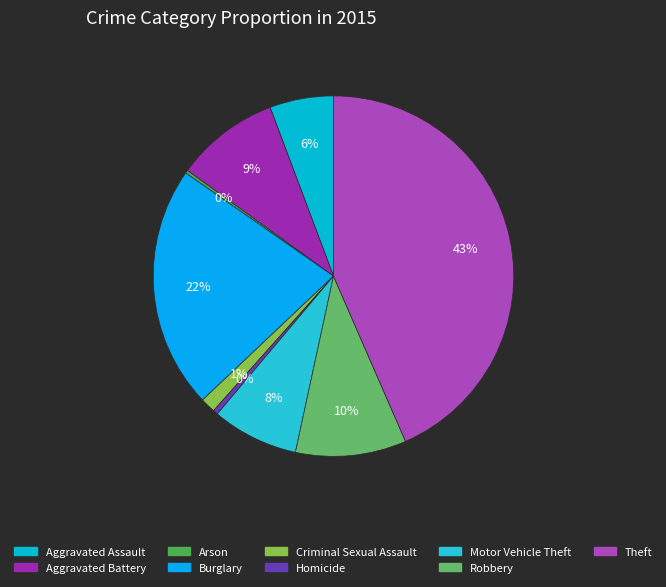

Is there a majority slice in this chart?

No